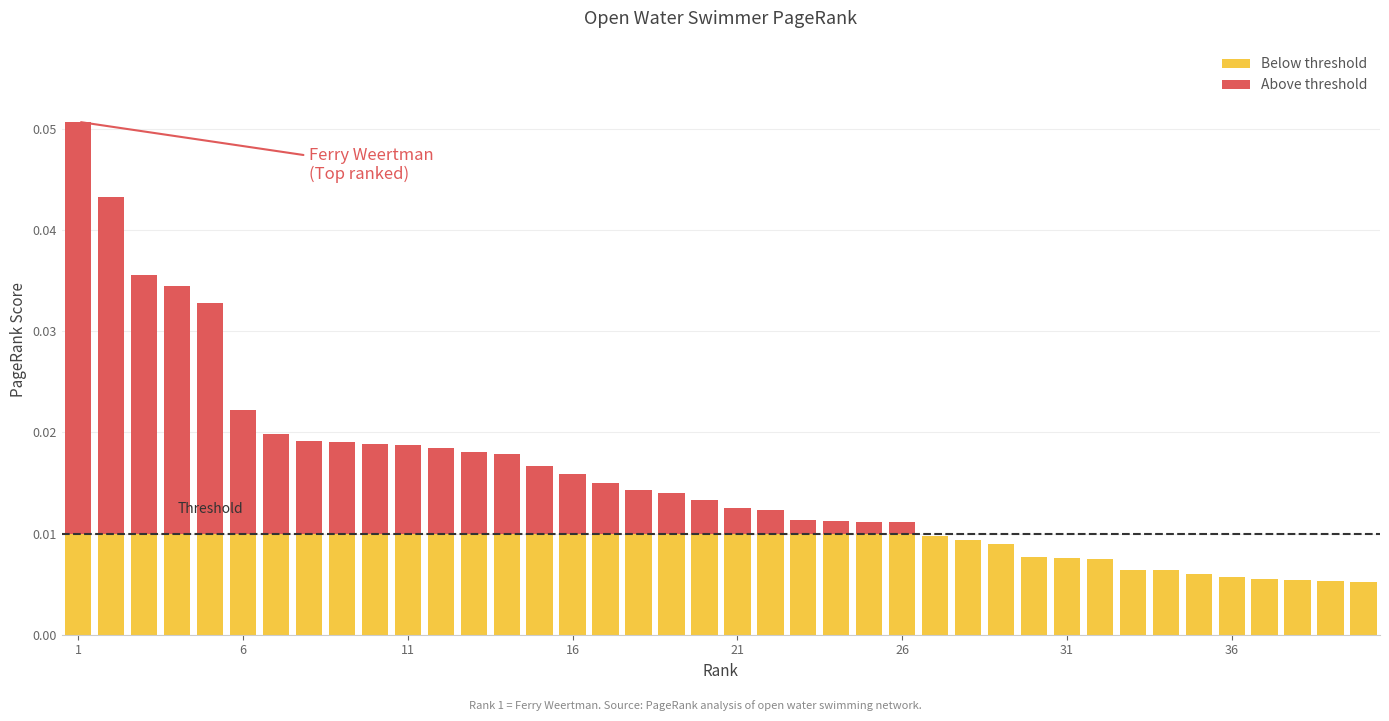

Count the number of categories in the chart.

40